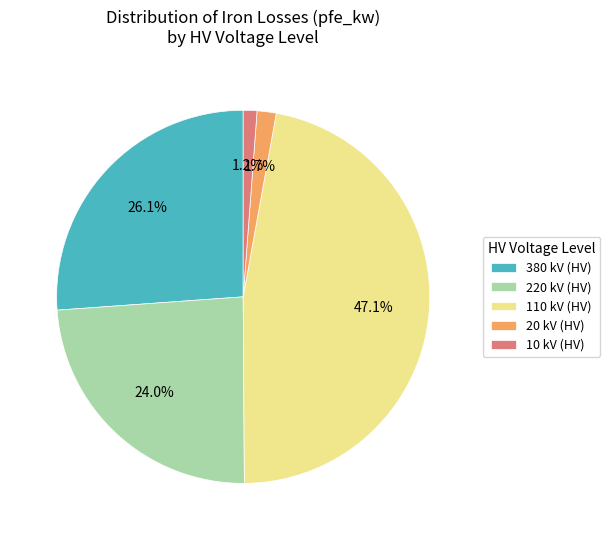

Which category has the biggest portion of the pie?

110 kV (HV)